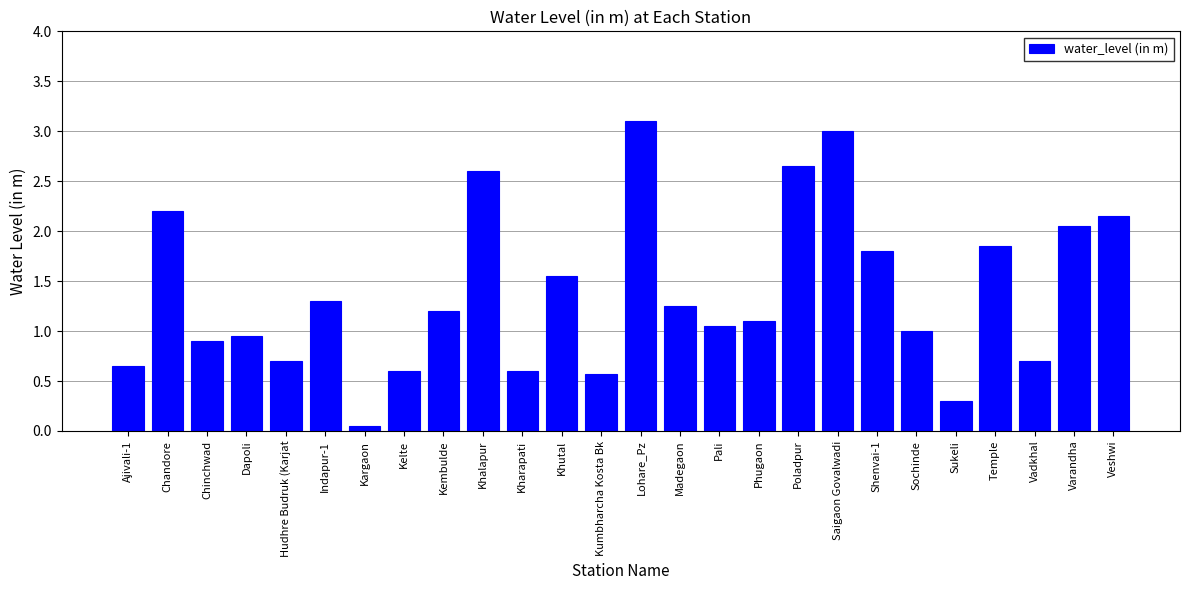

What is the label of the 6th bar from the left?

Indapur-1